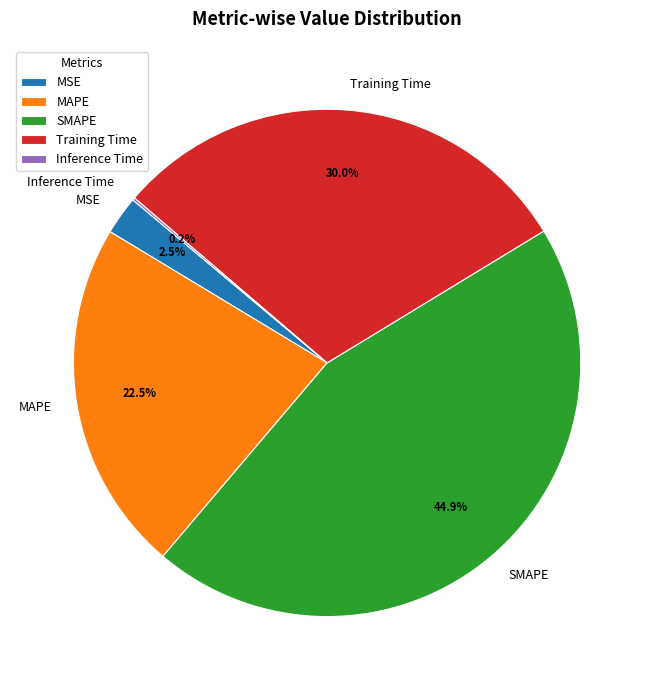

What portion of the pie excludes SMAPE?

55.1%